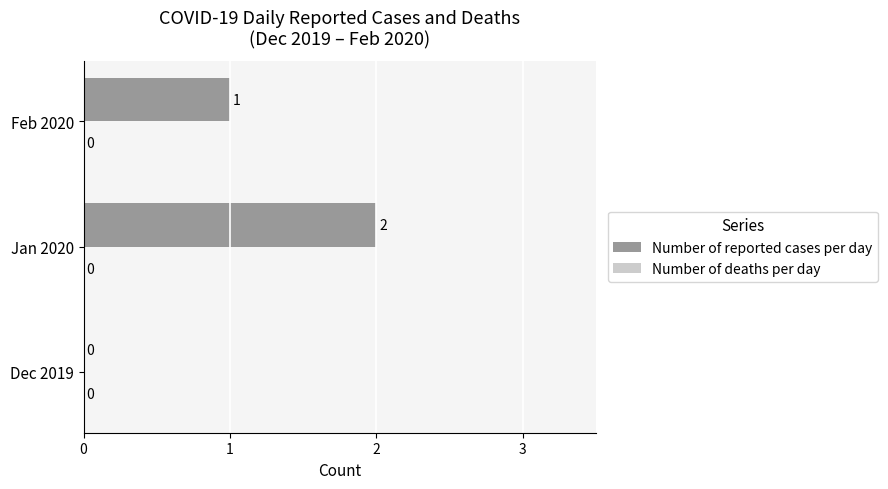

Is it true that the value at Dec 2019 is -1?

False